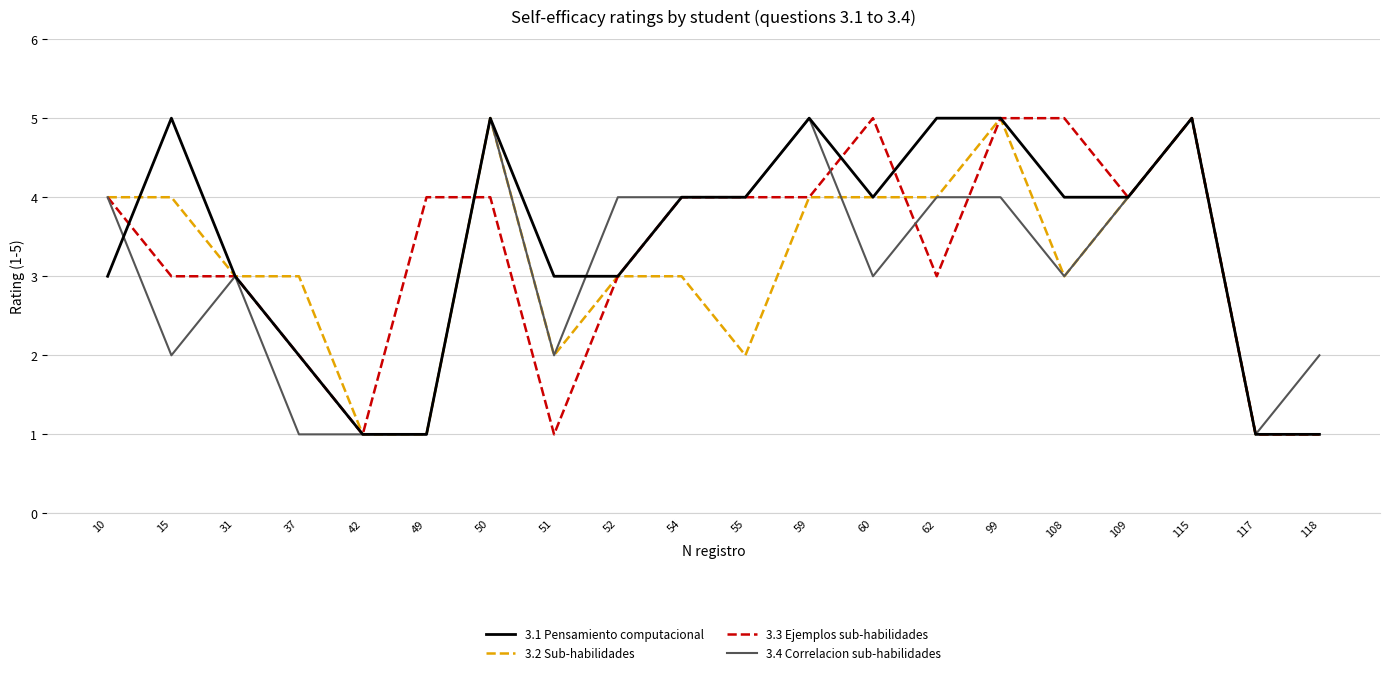

At which label does 3.2 Sub-habilidades first exceed 3?

10